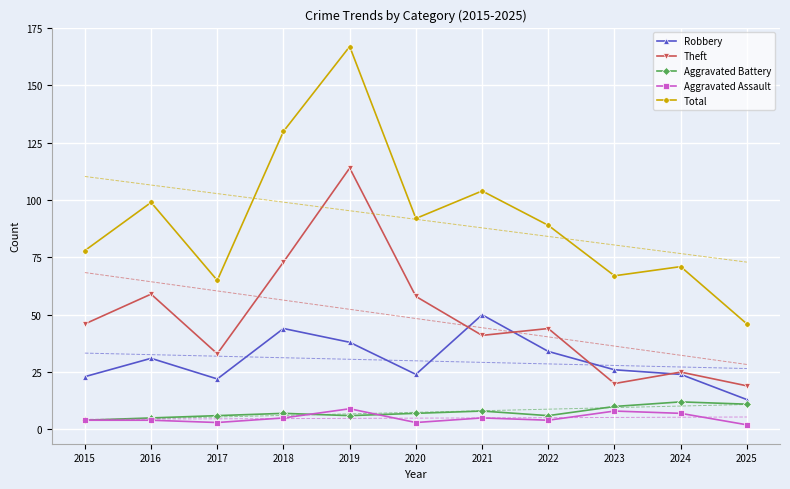

Reading left to right, transcribe all the data shown in this chart.

Robbery: 23	31	22	44	38	24	50	34	26	24	13
Theft: 46	59	33	73	114	58	41	44	20	25	19
Aggravated Battery: 4	5	6	7	6	7	8	6	10	12	11
Aggravated Assault: 4	4	3	5	9	3	5	4	8	7	2
Total: 78	99	65	130	167	92	104	89	67	71	46